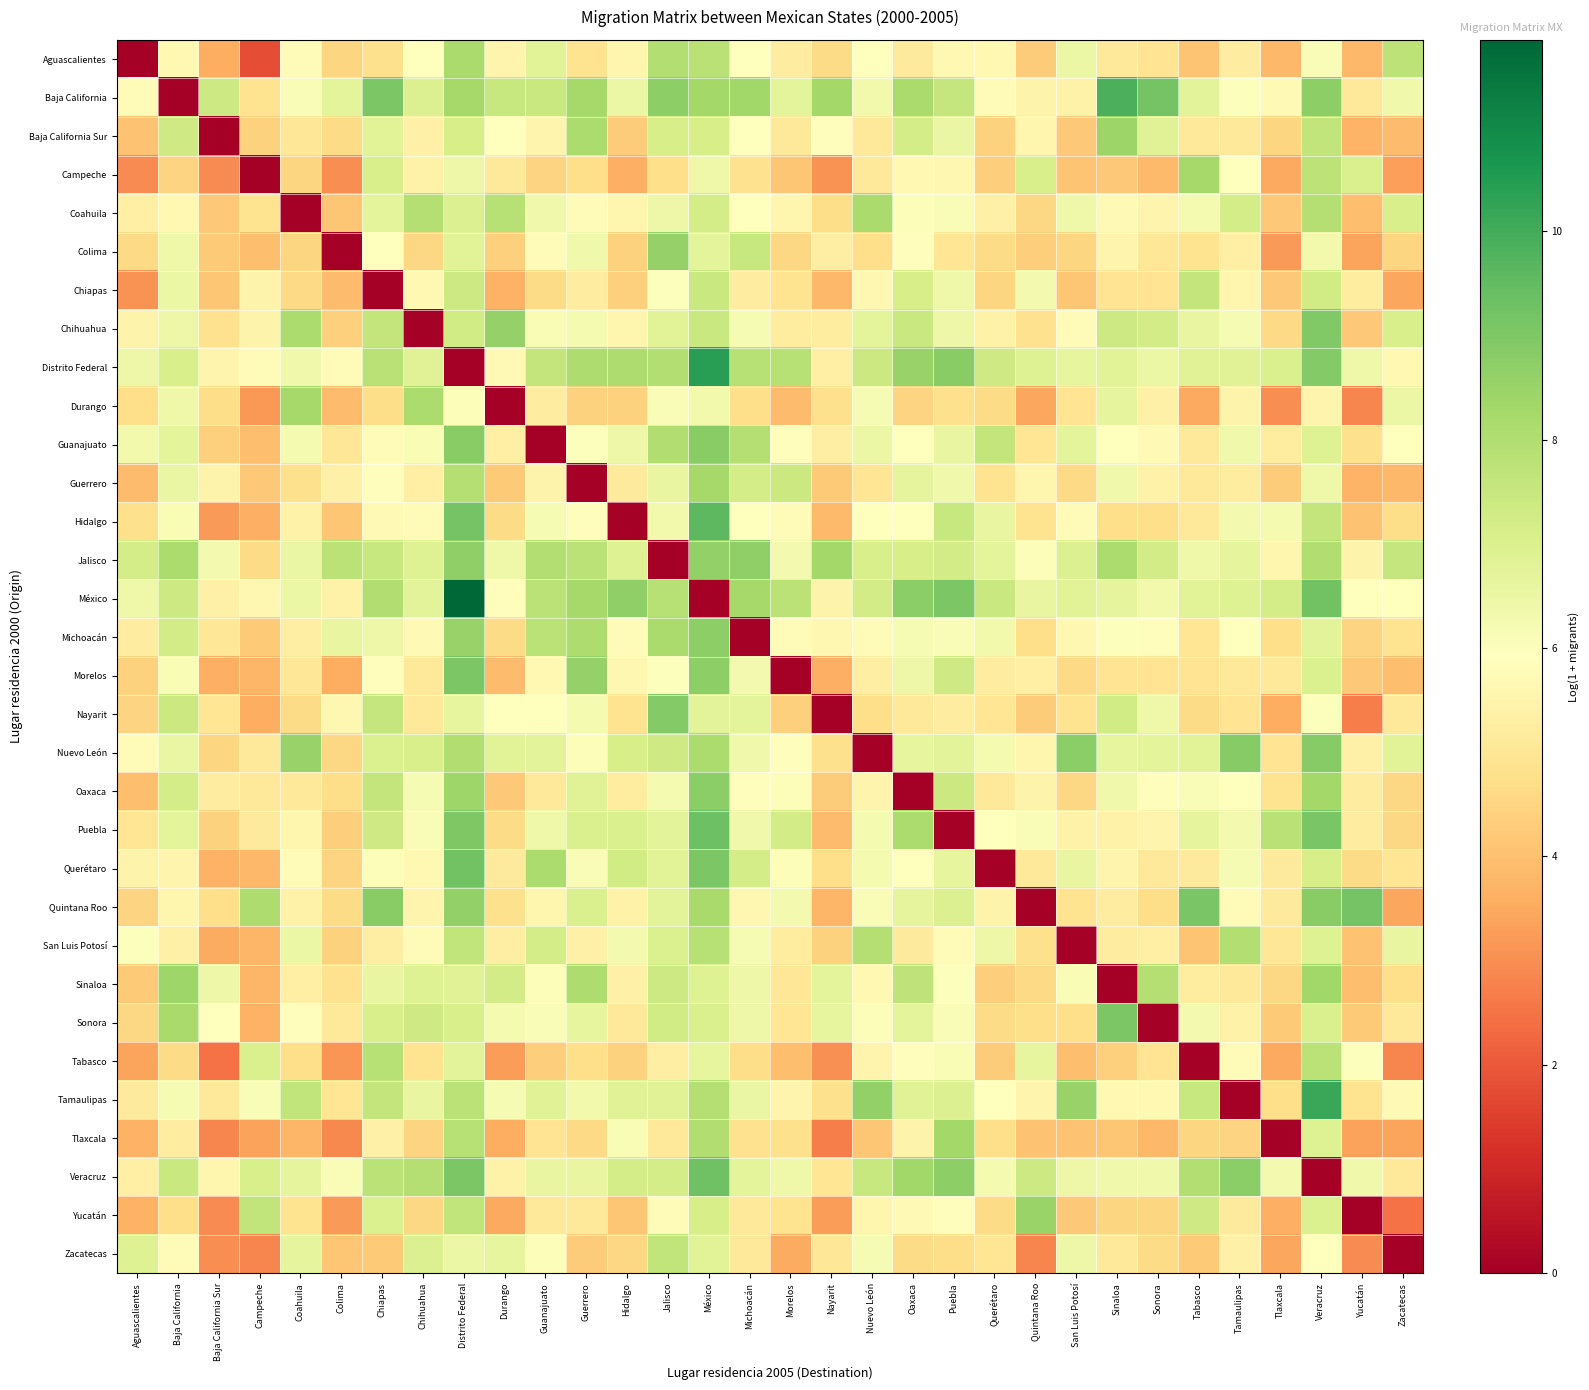

Which series has the widest spread of values?

México